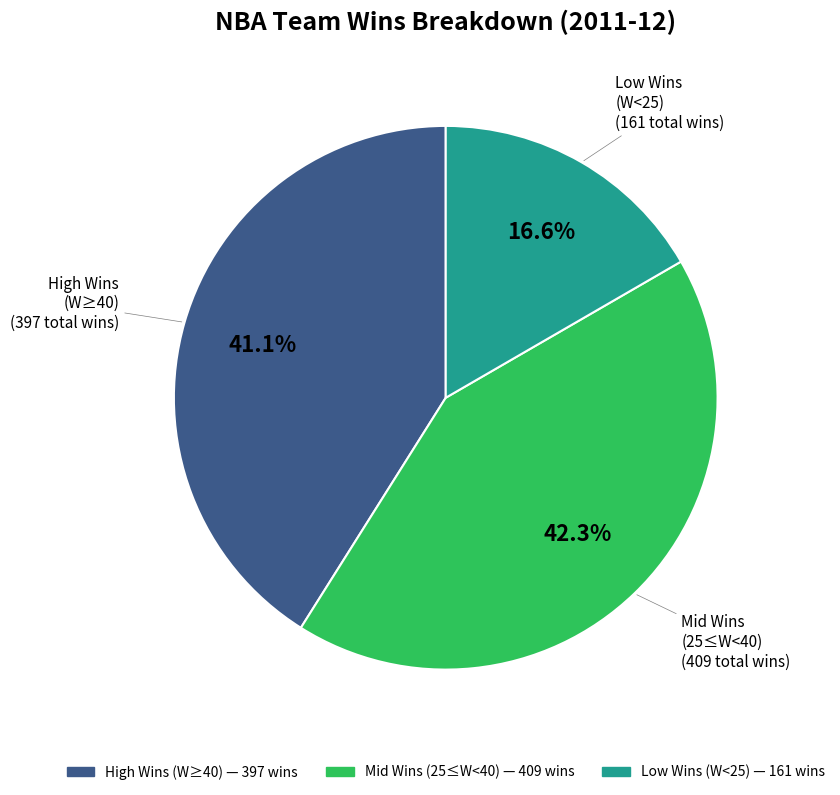

Is there any slice that represents more than half of the pie?

No